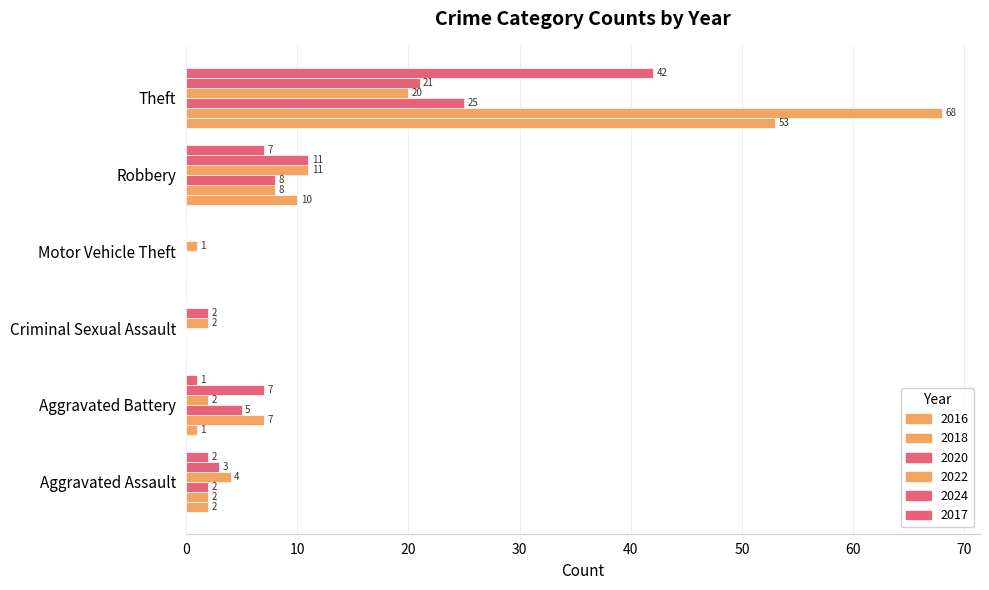

The value of 2018 at Motor Vehicle Theft is -24. True or false?

False